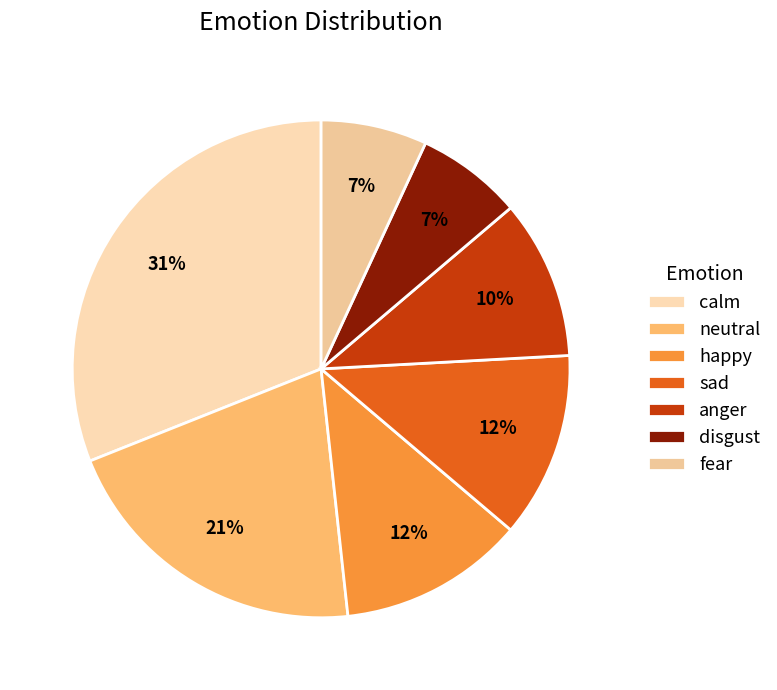

Which has a higher value, anger or disgust?

anger